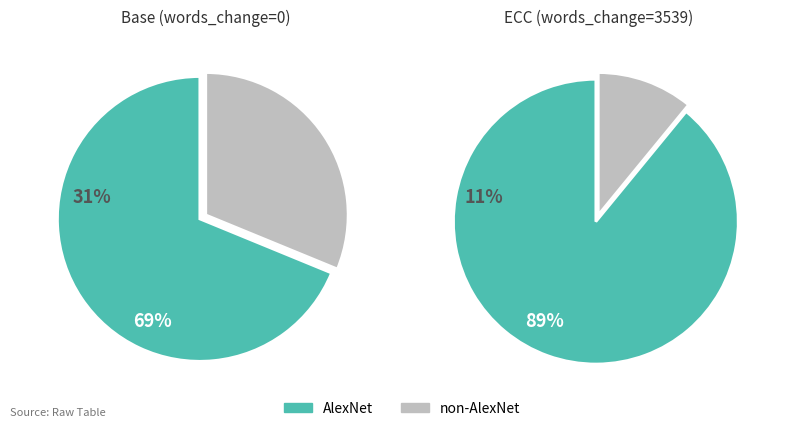

The Base slice represents 29% of the pie. True or false?

False